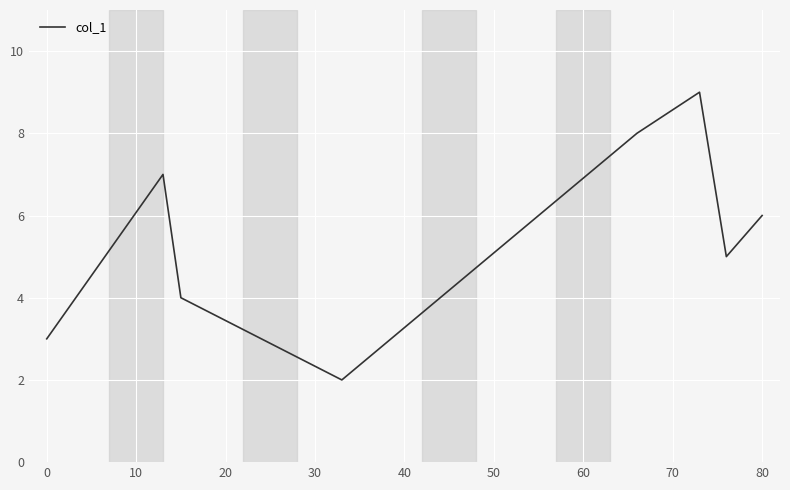

What is the smallest value displayed?

2